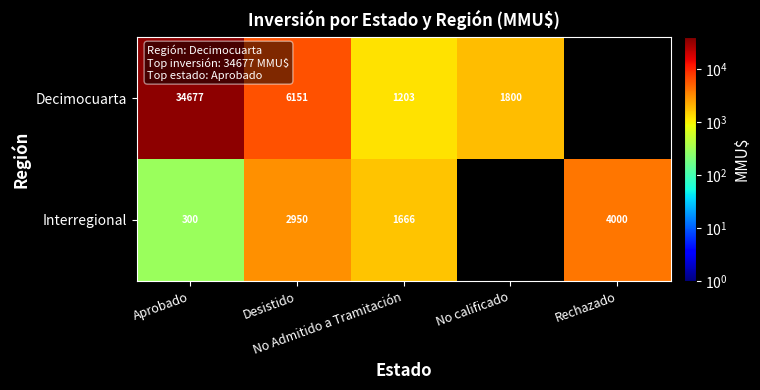

What is the spread (max minus min) of values at Aprobado?

34377